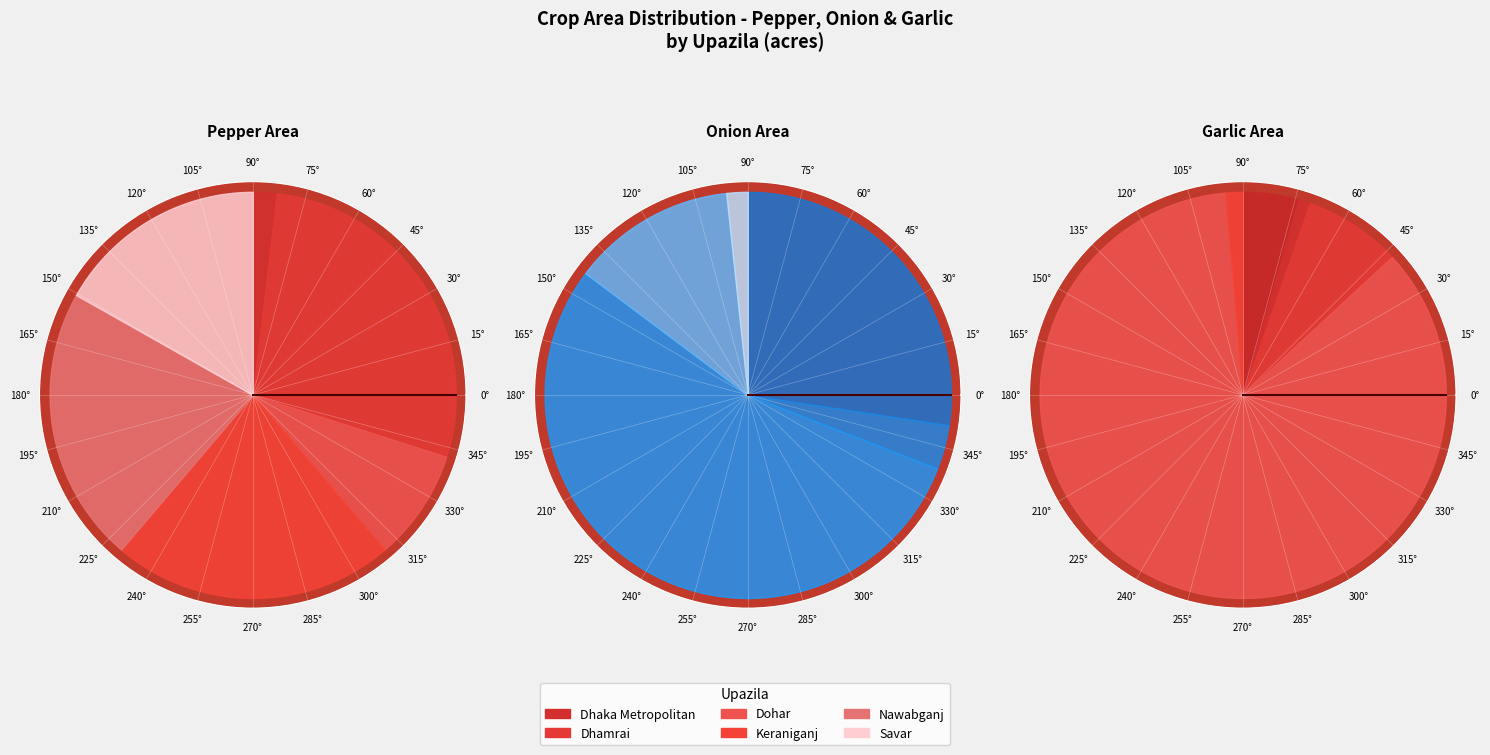

To the nearest percent, what portion does Keraniganj represent?

22%